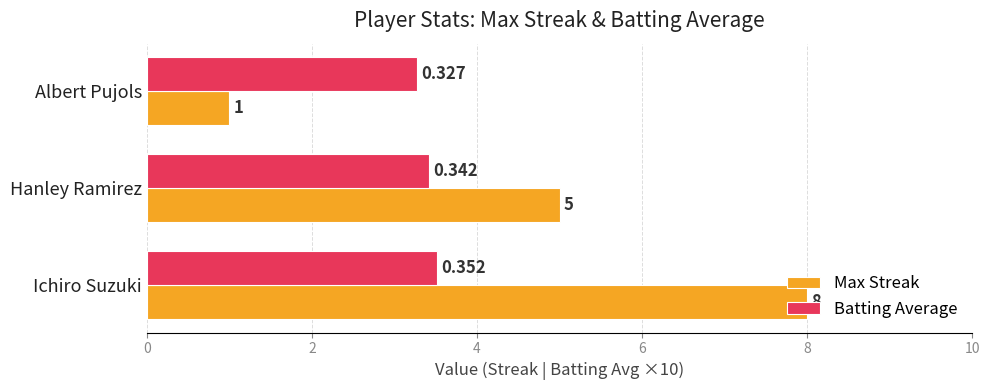

Which series has the largest total across all categories?

Max Streak